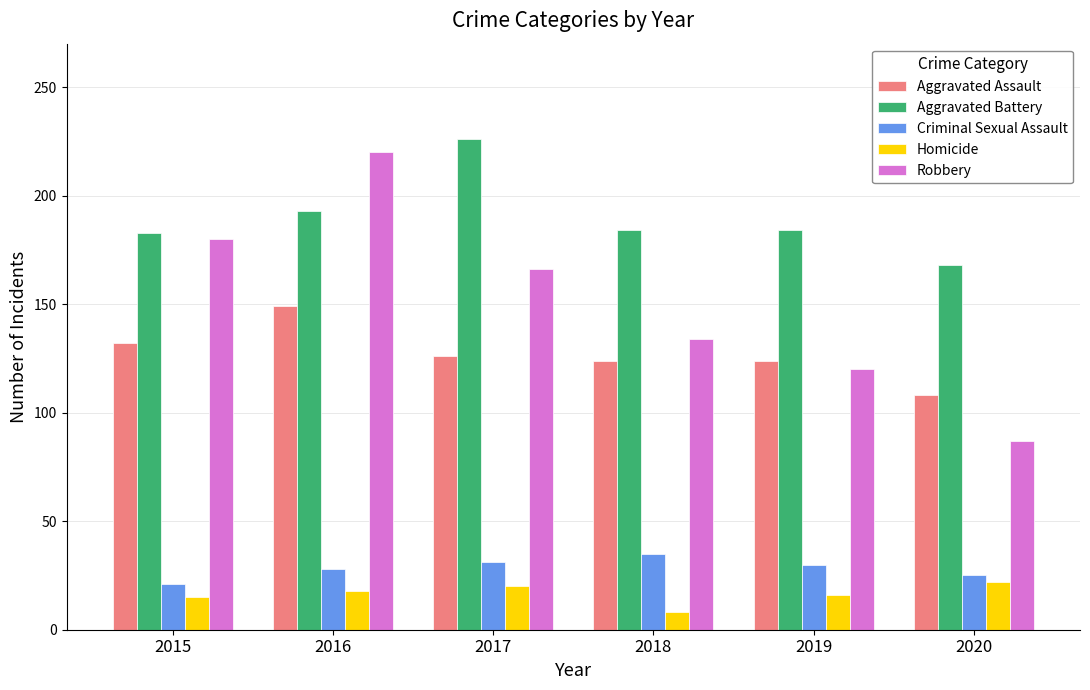

Is it true that Criminal Sexual Assault equals 30 at 2019?

True